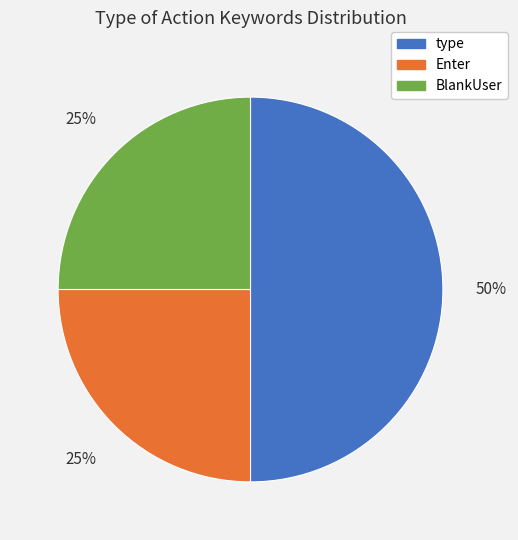

Is it true that type is 50% of the pie?

True